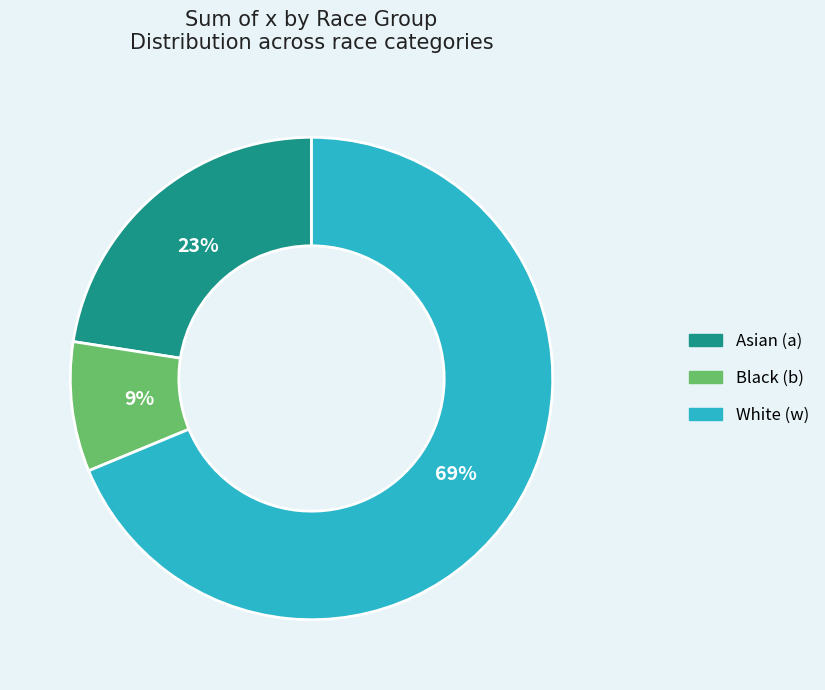

Does any single category account for the majority?

Yes